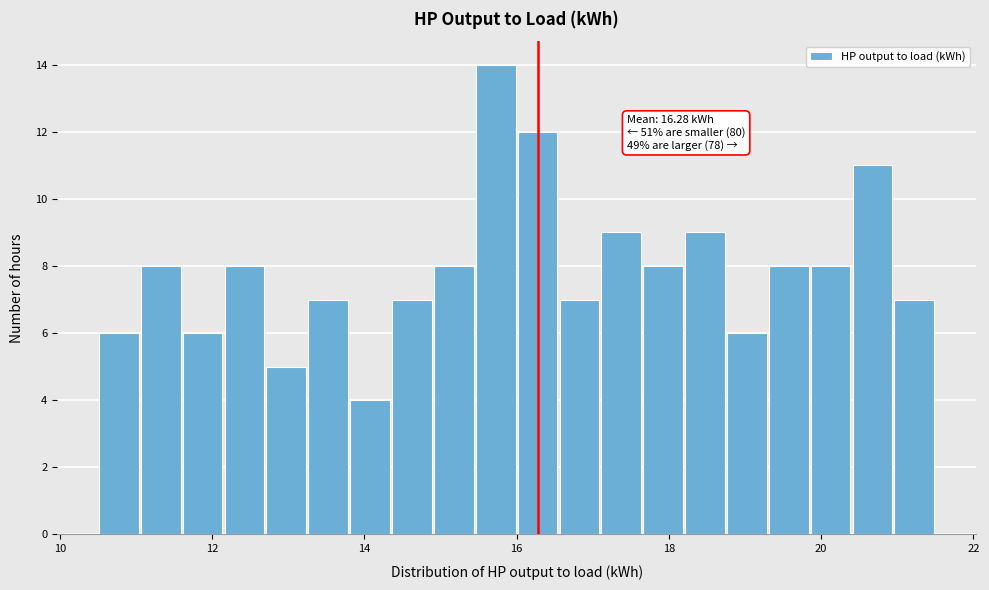

Around what value on the x-axis is the tallest bar? Give the approximate position of its centre, as read against the axis.

15.8